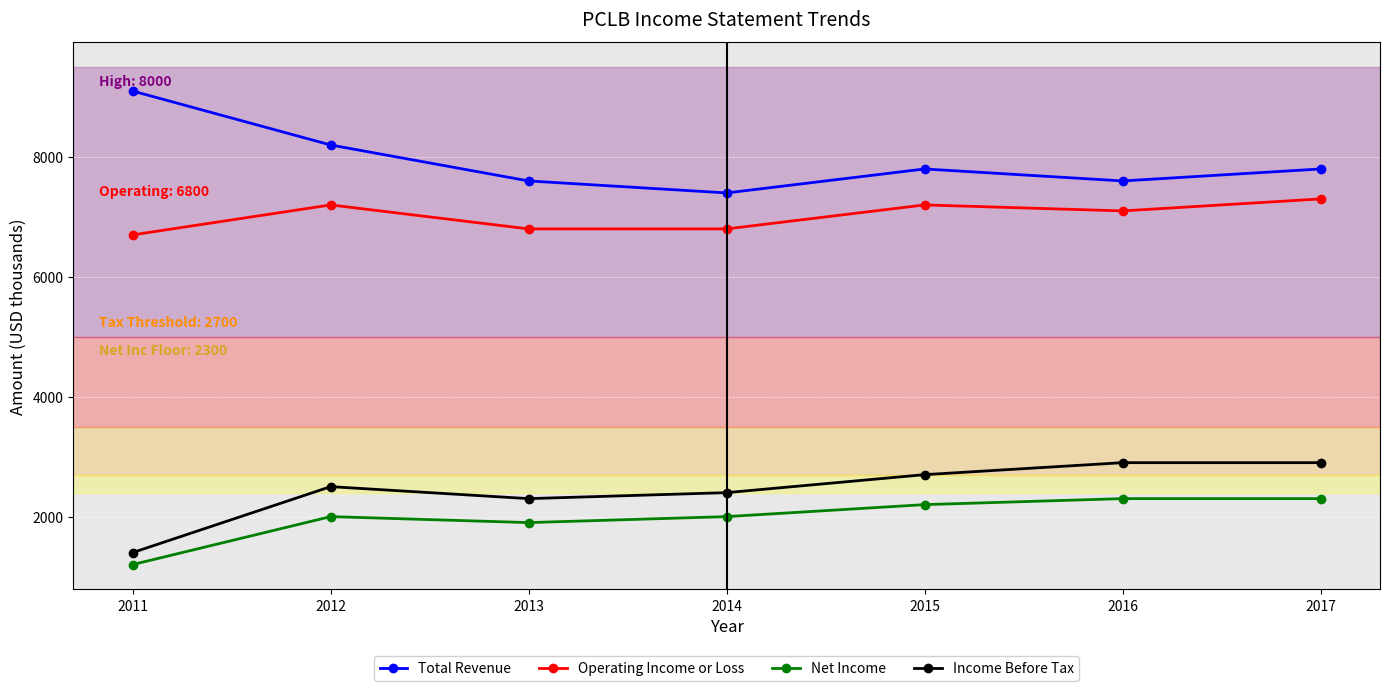

What are all the series names shown in the legend?

Total Revenue, Operating Income or Loss, Net Income, Income Before Tax